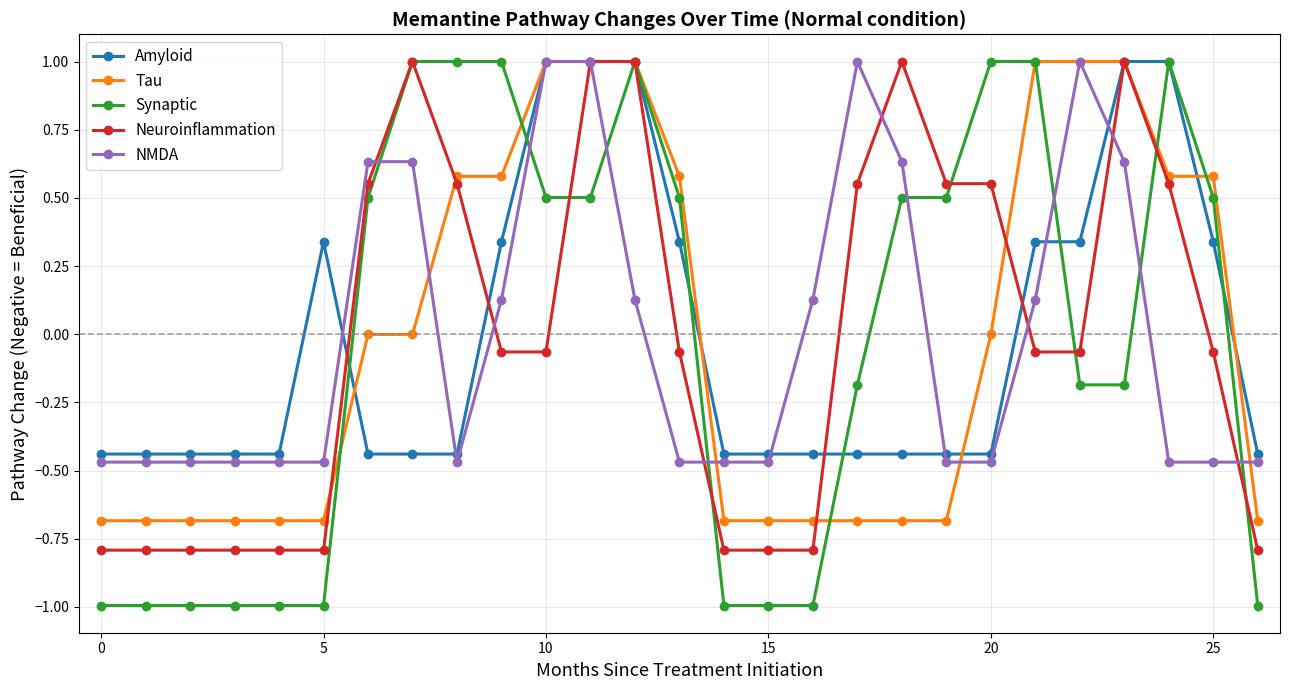

What is the maximum value for Synaptic?

1.0